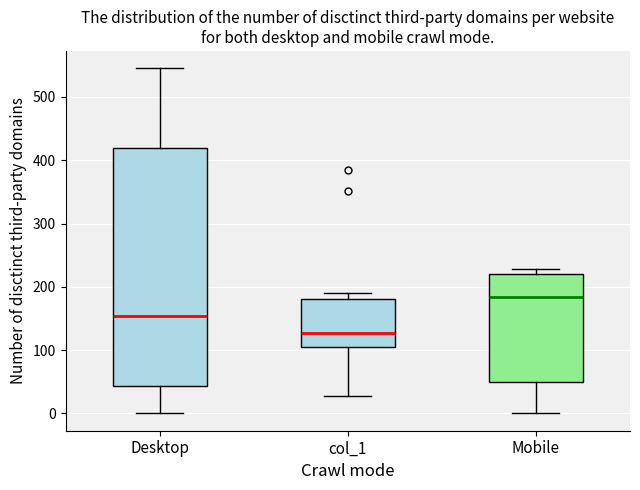

Reading left to right, transcribe this box plot: for each box, give where its median line is, the range the box spans, and where its two whiskers end, as read against the y-axis. The values are not printed on the chart, so give them approximately, as read against the axis.

Desktop: median 150, box 40 to 420, whiskers 0 to 550
col_1: median 130, box 100 to 180, whiskers 30 to 190
Mobile: median 180, box 50 to 220, whiskers 0 to 230